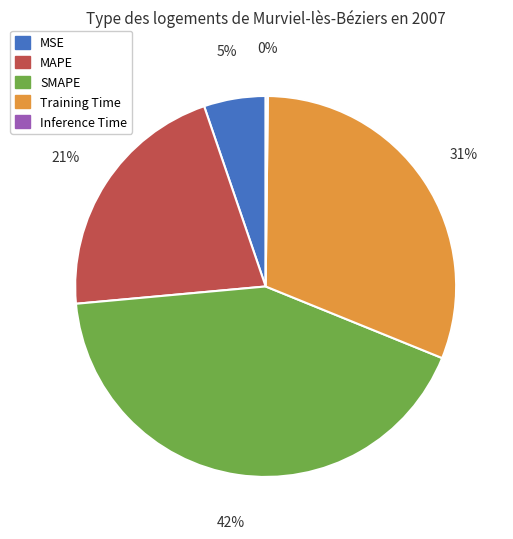

To the nearest percent, what is the difference between the MSE and MAPE slice percentages?

16%